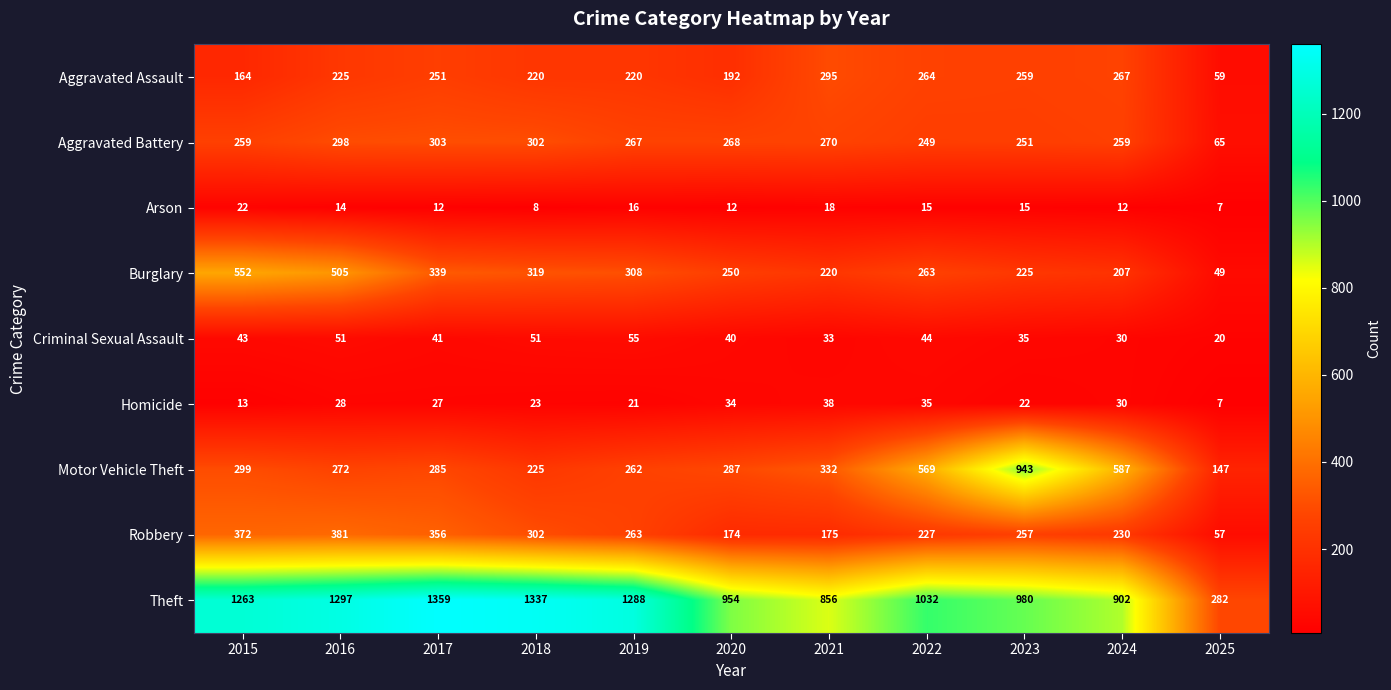

What is the spread (max minus min) of values at 2019?

1272